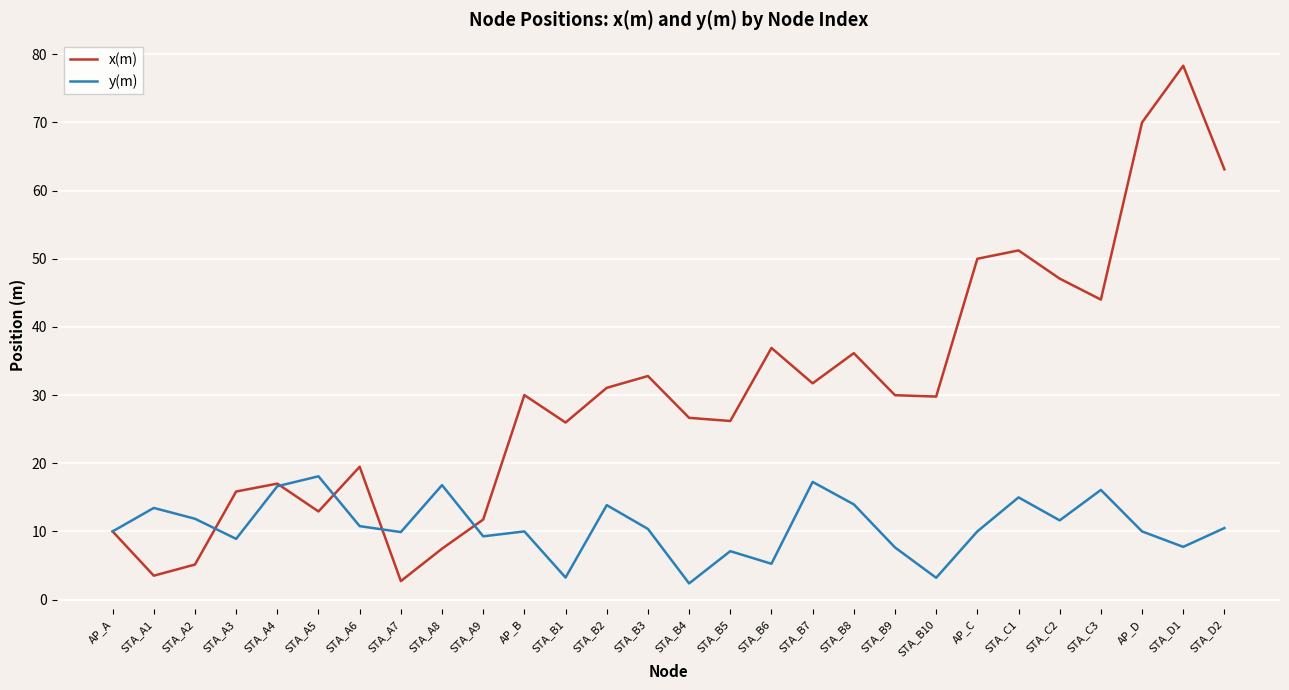

Which category has the lowest value in the x(m) series?

STA_A7